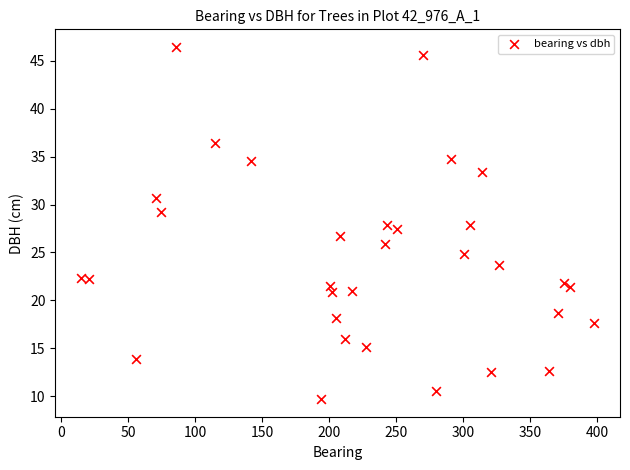

What is the range of X values (max minus min)?

383.0